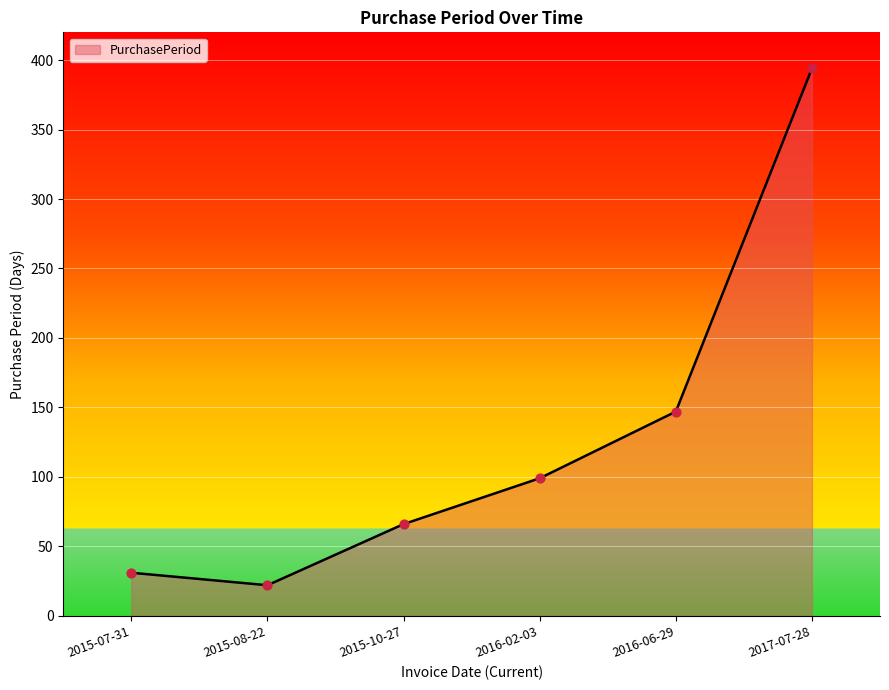

What is the ratio of the value at 2017-07-28 to the value at 2016-06-29?

2.7